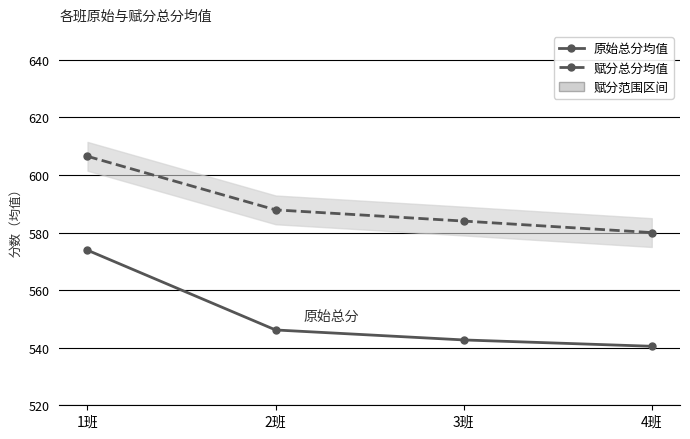

Reading right to left, list all the values displayed in this chart.

原始总分均值: 540.5	542.7	546.2	573.9
赋分总分均值: 580.0	584.0	587.9	606.5